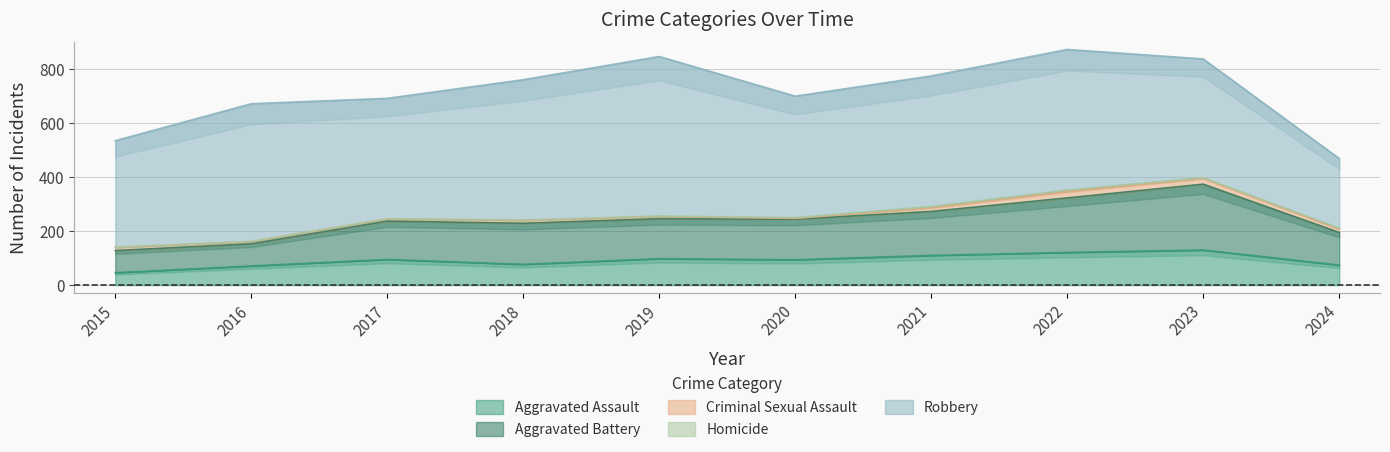

What is the difference between the second highest and second lowest values in the Aggravated Battery series?

120